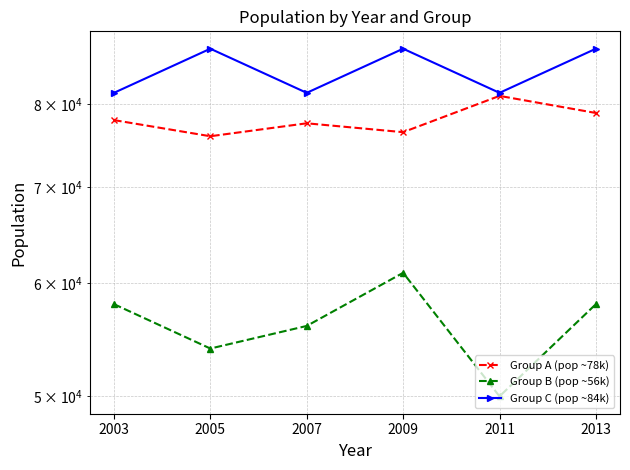

Which series has the largest range (max minus min)?

Group B (pop ~56k)